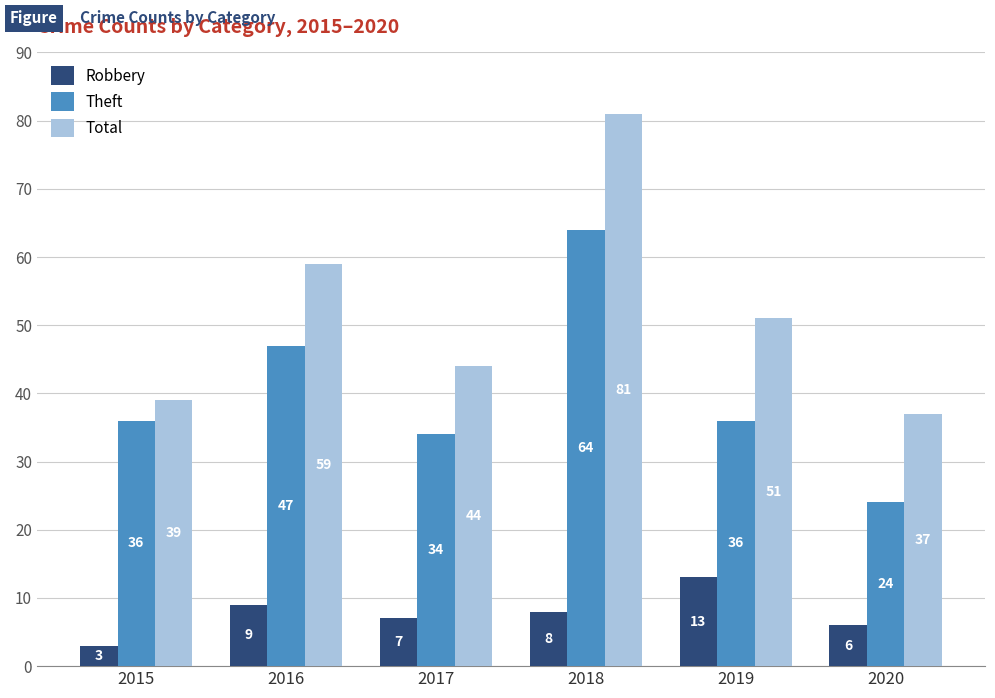

What is the sum of all Total values?

311